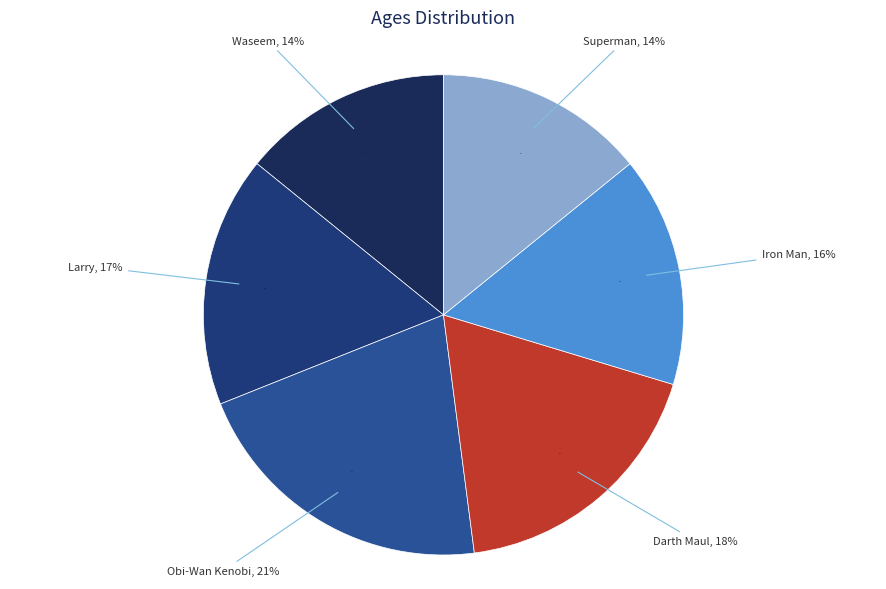

The Larry slice represents 17% of the pie. True or false?

True